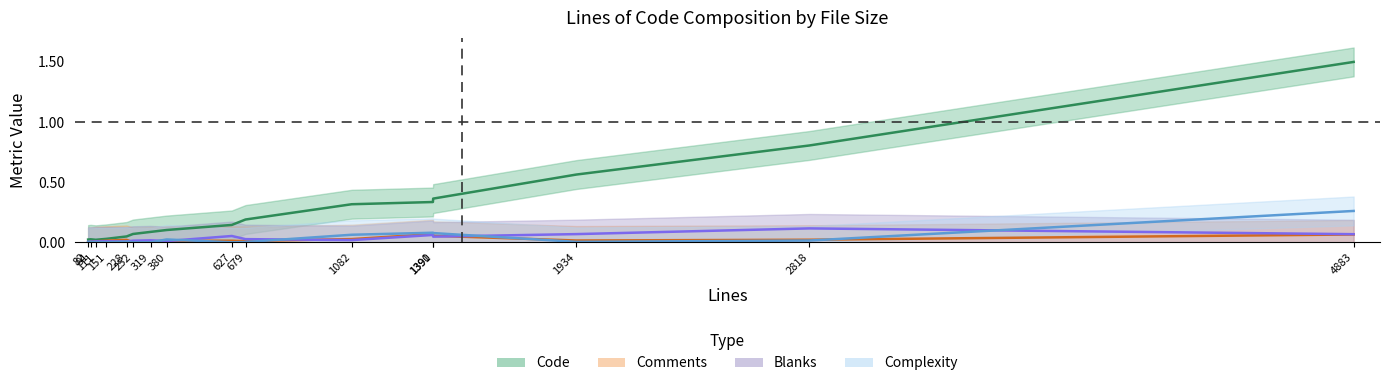

Which series has the widest spread of values?

Code